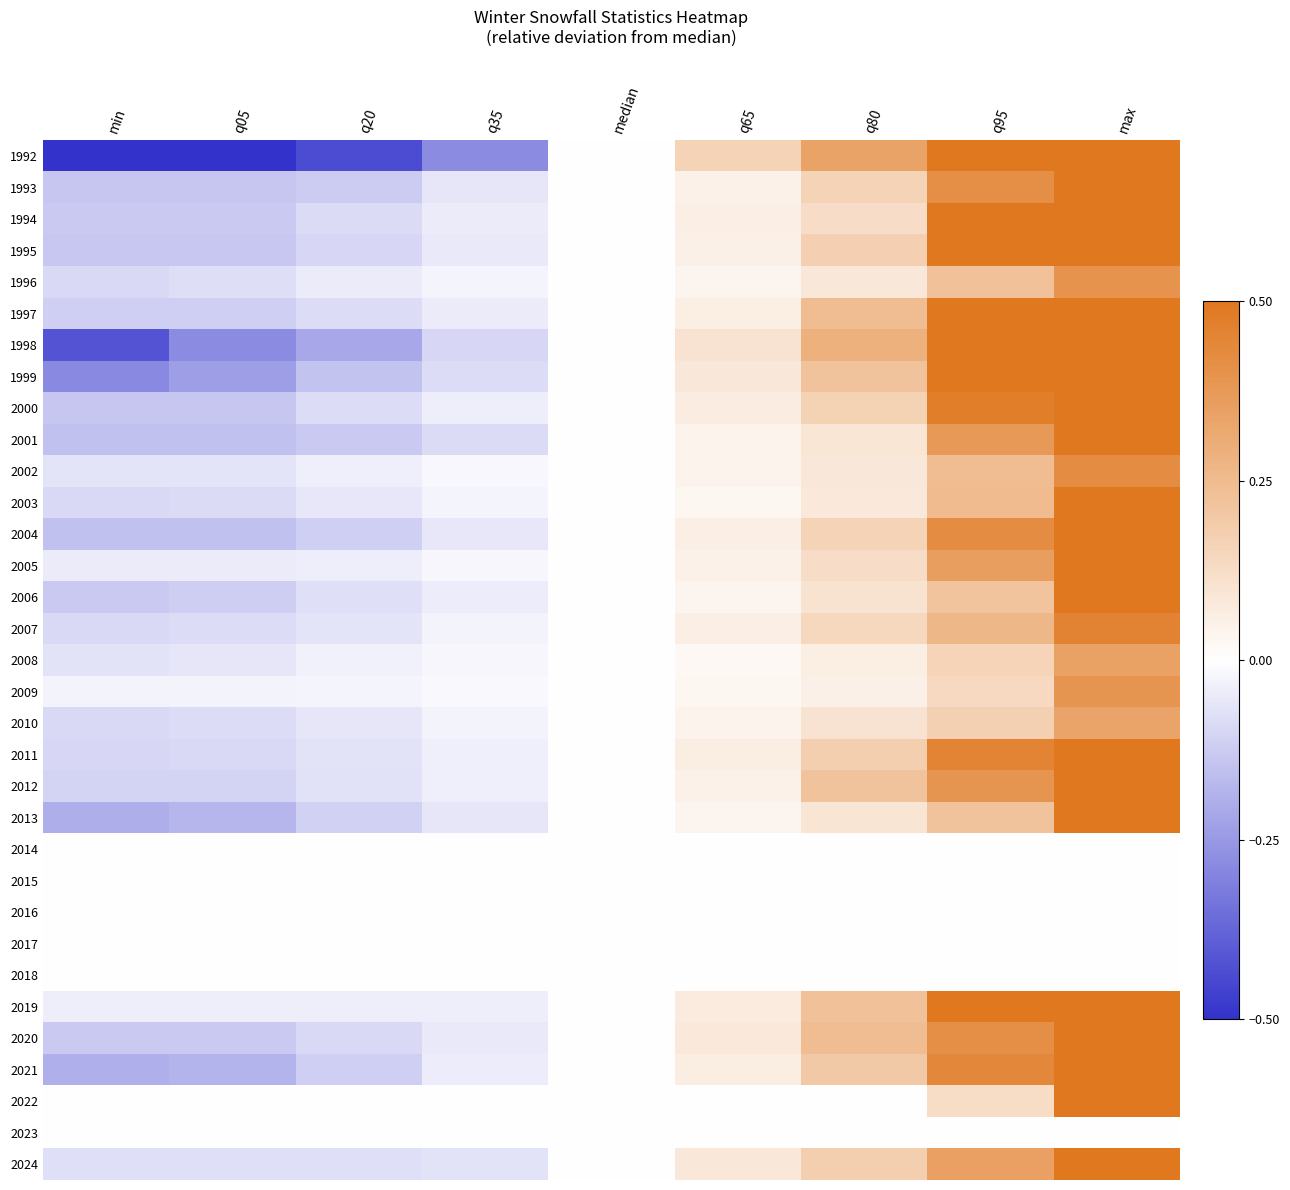

What is the total value across all series at q65?

1.5